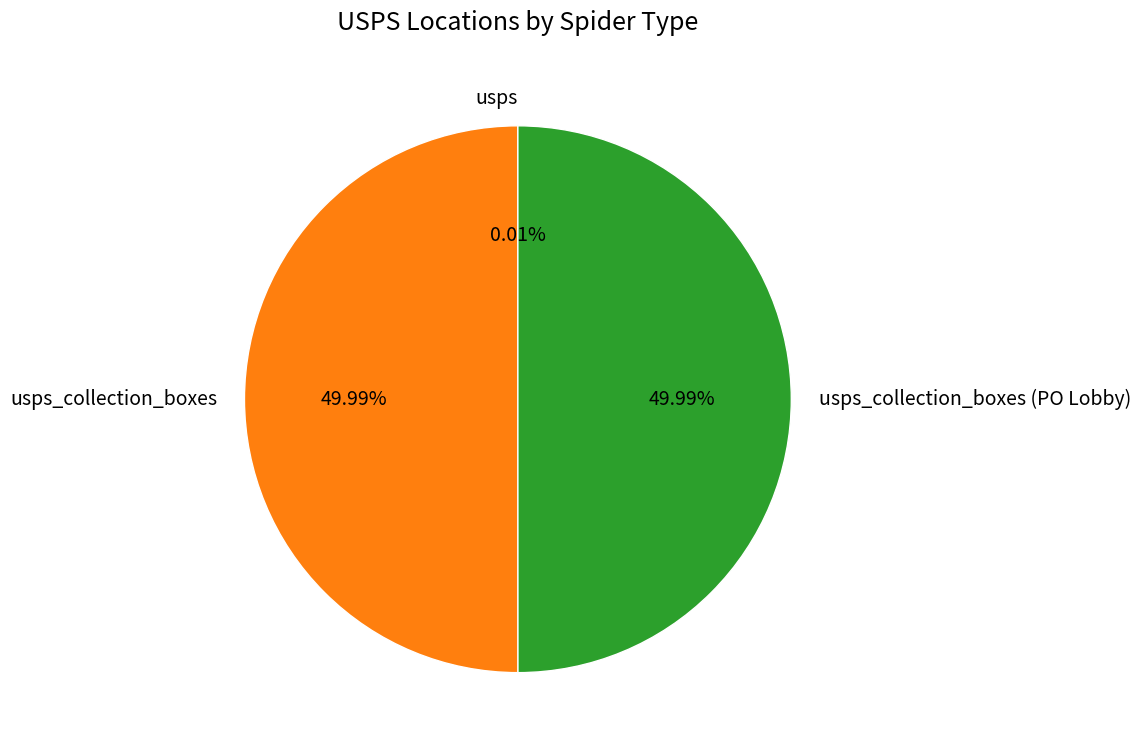

What is the ratio of the value at usps_collection_boxes (PO Lobby) to the value at usps_collection_boxes?

1.0